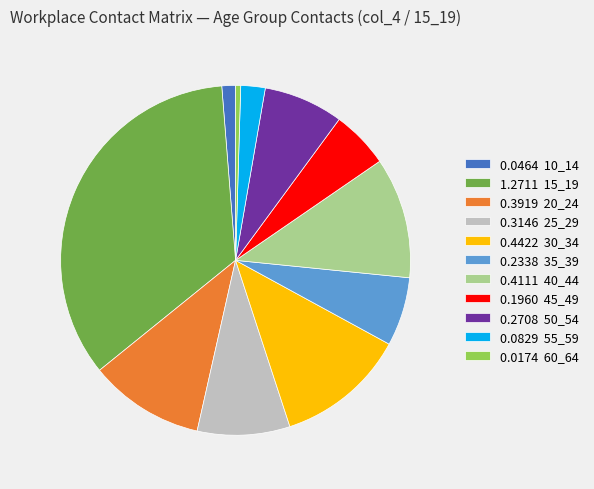

Is it true that 0.4111 40_44 is 11% of the pie?

True